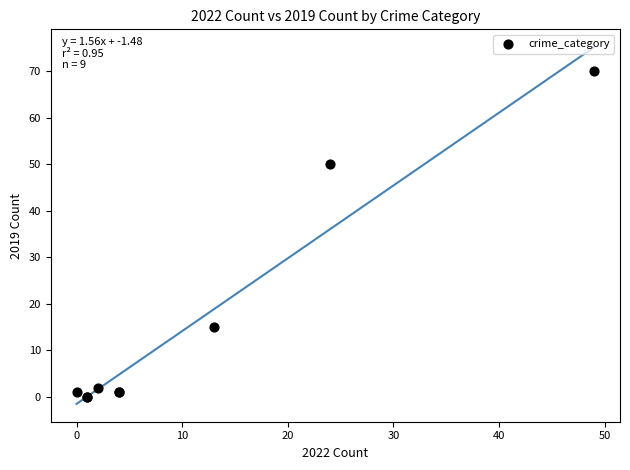

What Y value in the scatter plot is closest to 35?

50